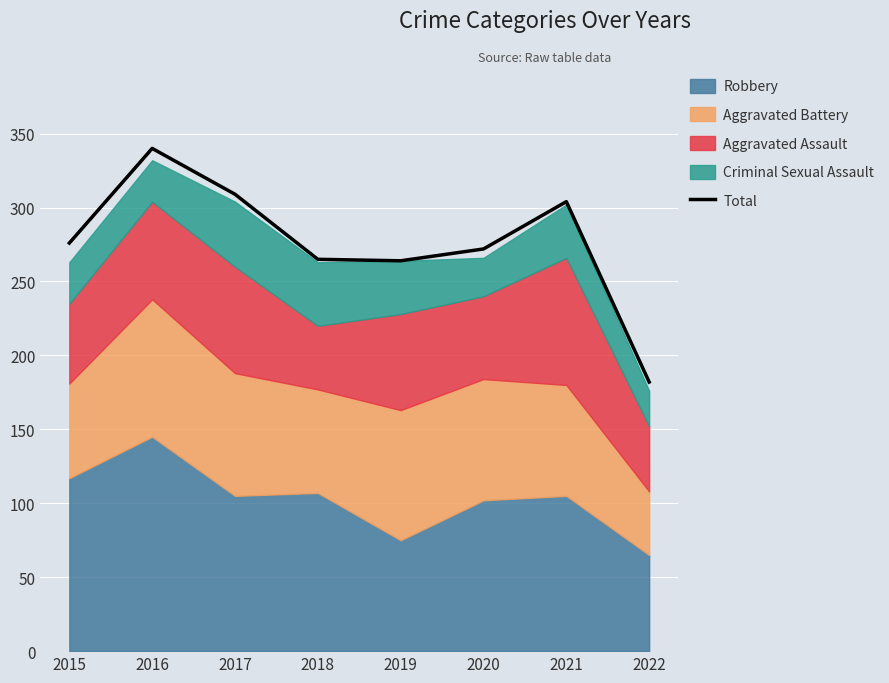

Where is the data nearest to the value 261?

2019